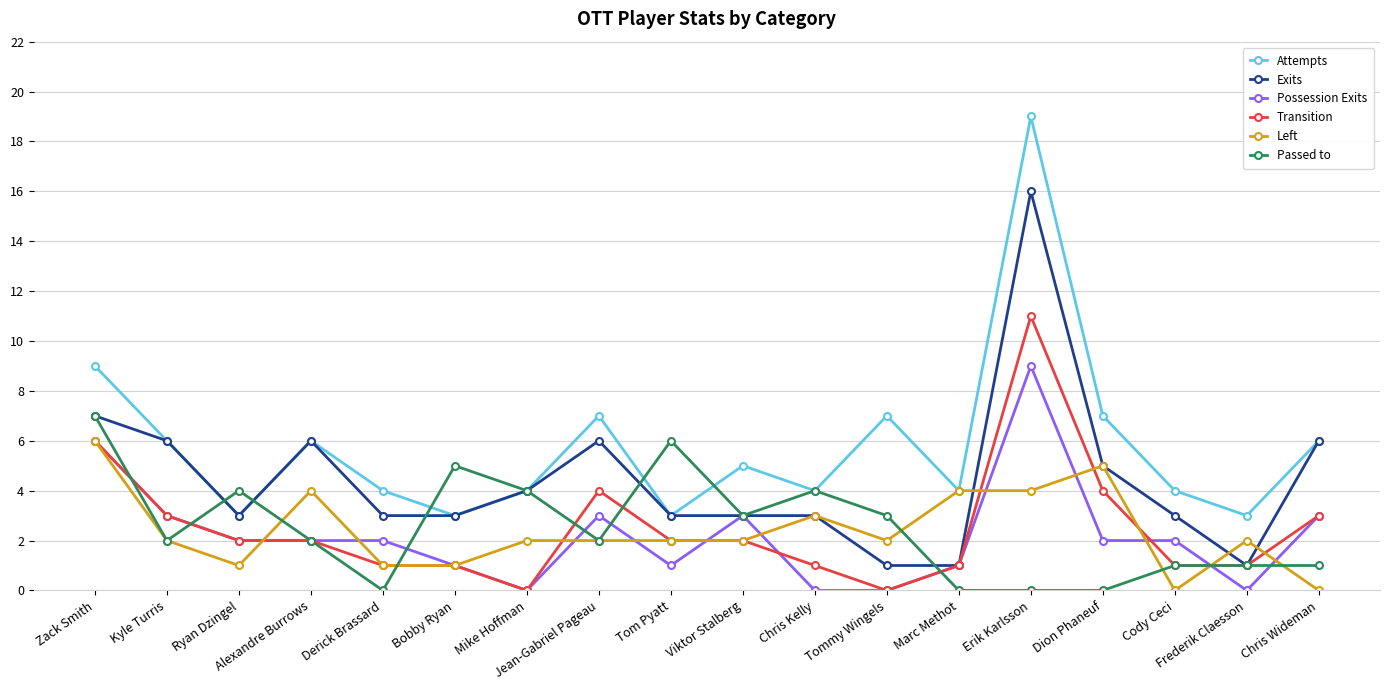

How many Possession Exits values are between 1 and 3?

12